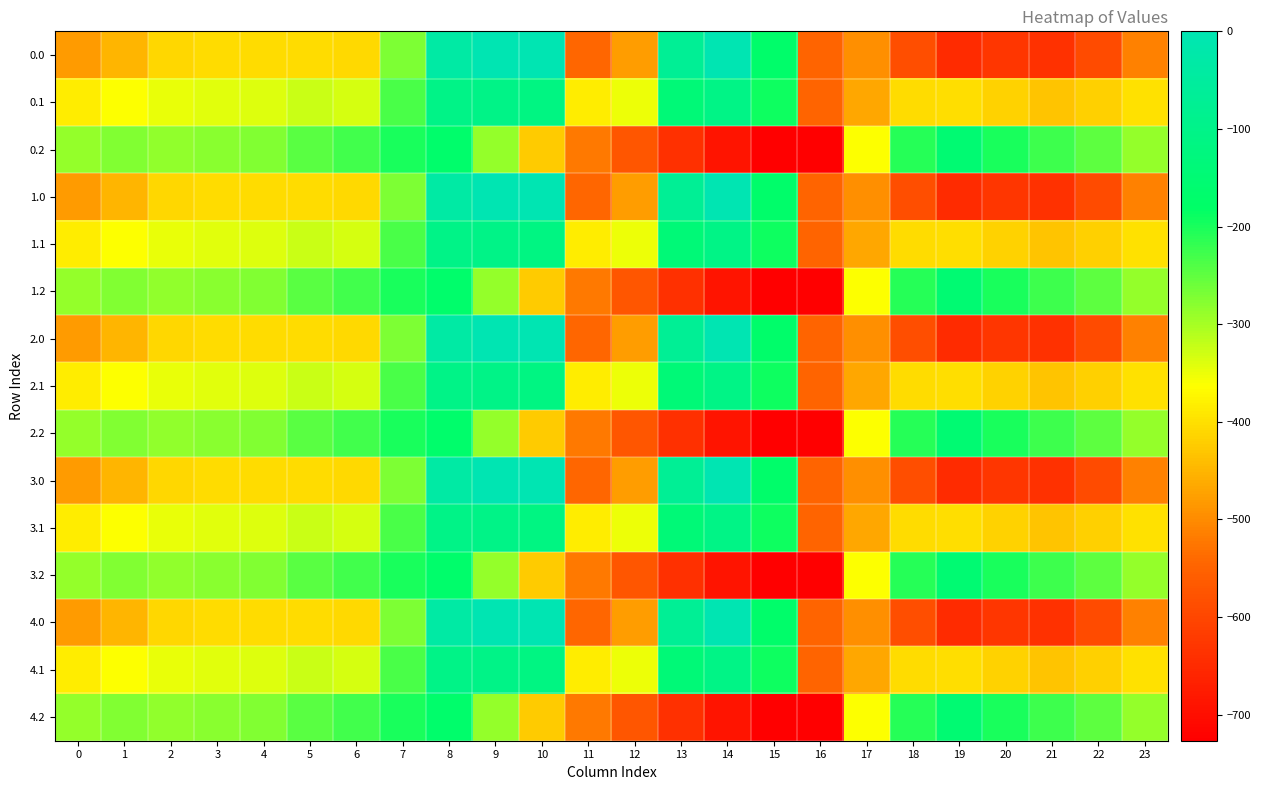

List the series in order of their peak value, highest first.

0.0, 1.0, 2.0, 3.0, 4.0, 0.1, 1.1, 2.1, 3.1, 4.1, 0.2, 1.2, 2.2, 3.2, 4.2